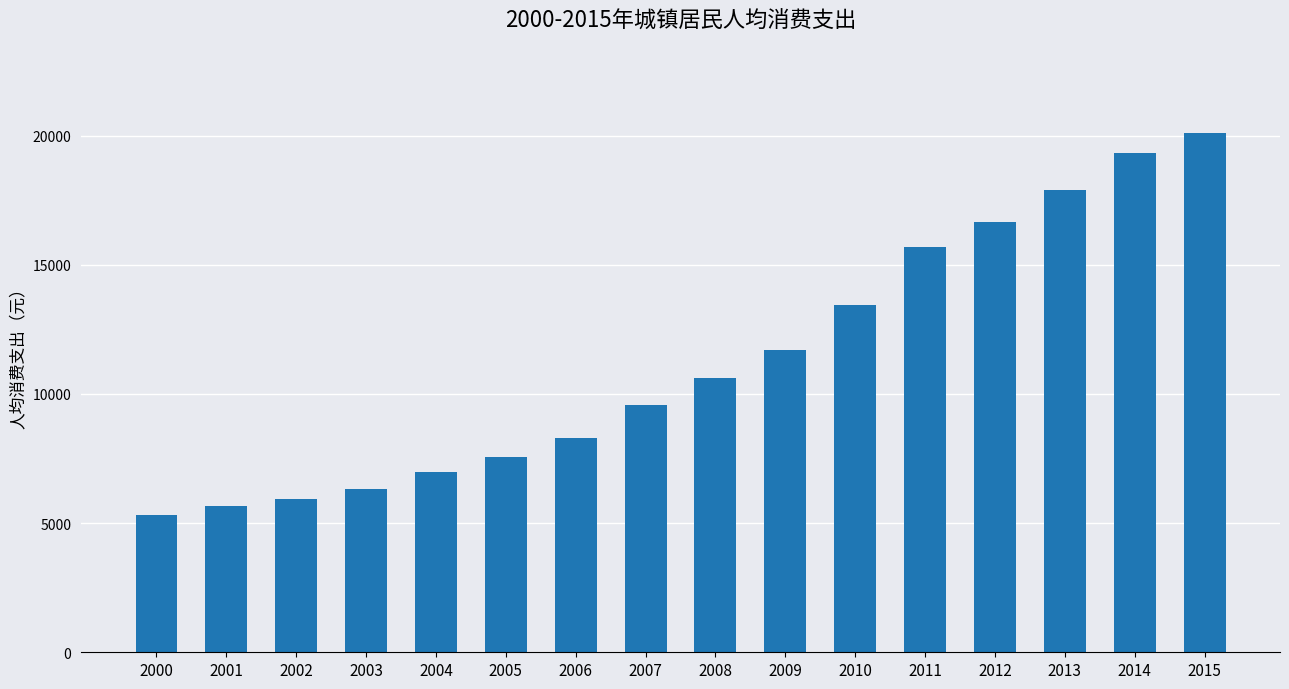

At which category does the chart reach its peak across all series?

2015